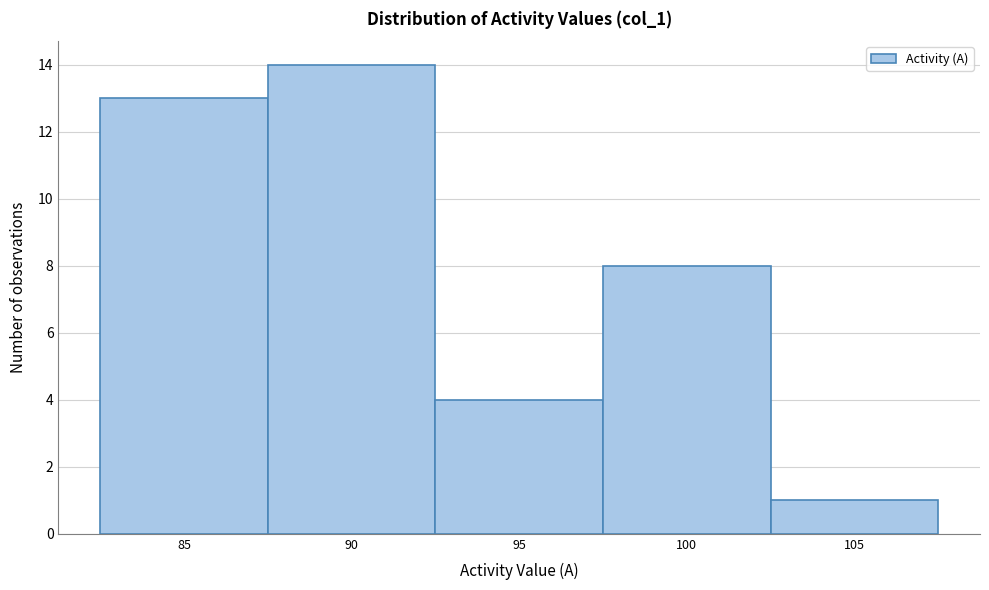

Which range on the x-axis has the tallest bar?

87.5 to 92.5